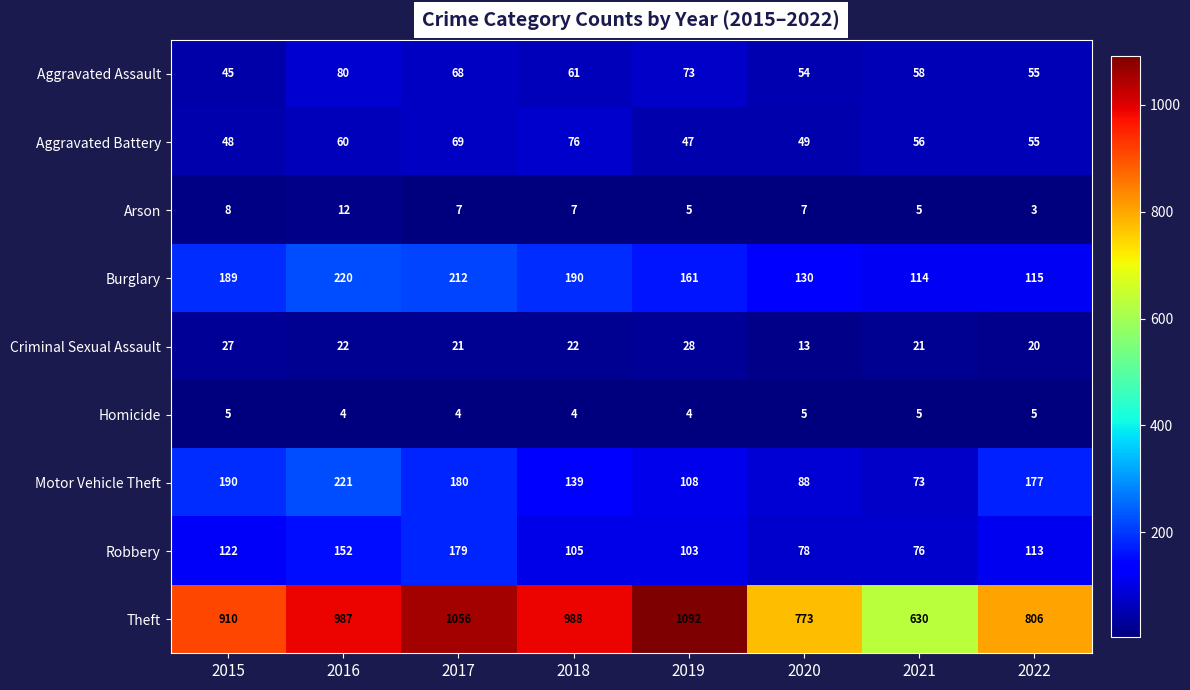

What is the smallest value displayed?

3